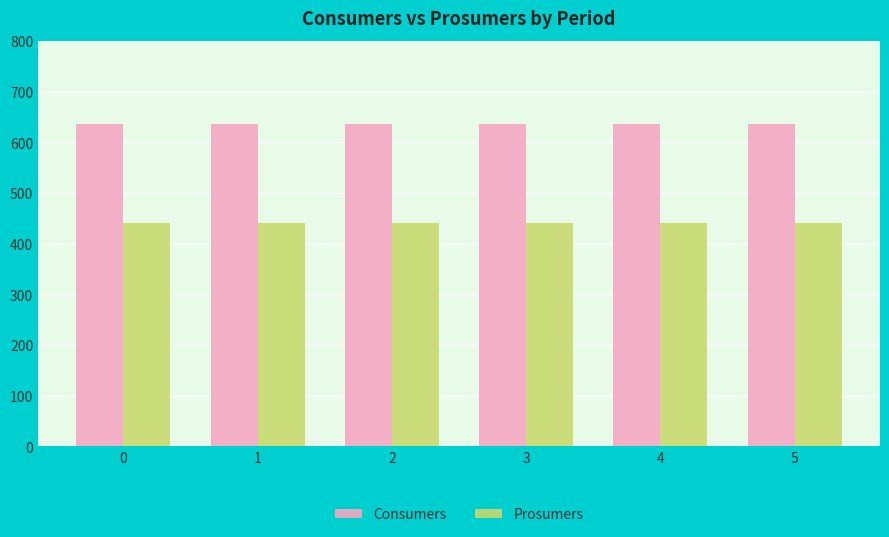

How many bars are there in each group?

2